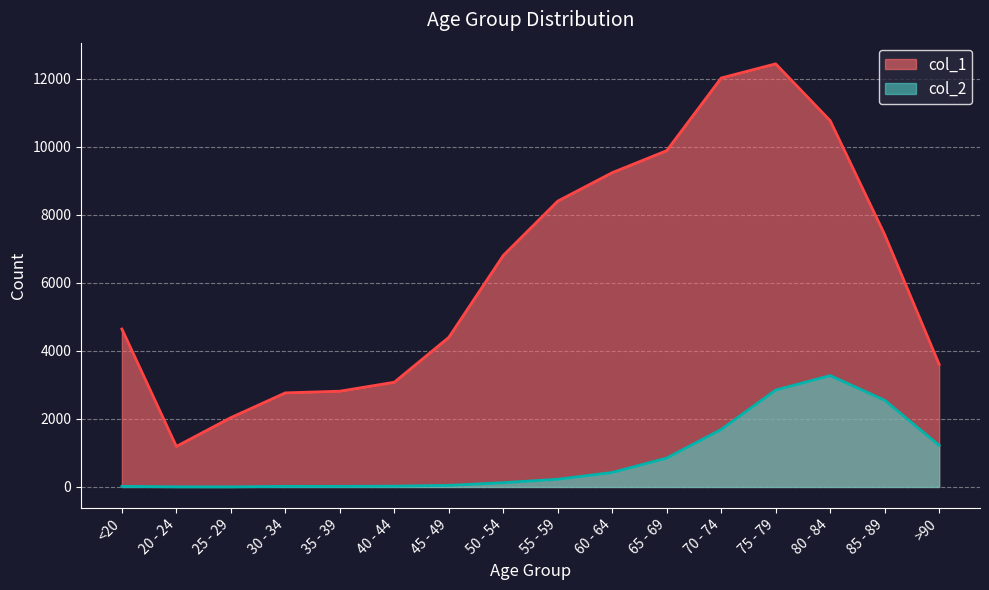

What is the difference between the col_2 values at 80 - 84 and 35 - 39?

3255